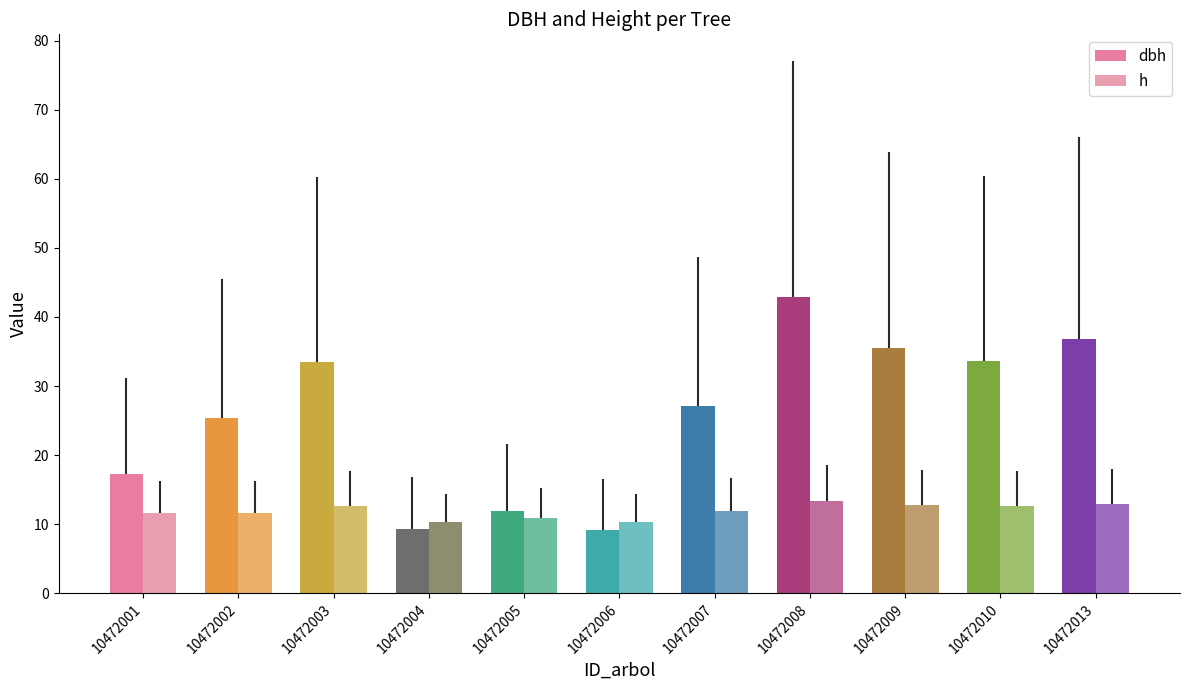

What is the value of the h bar at the 6th from the left?

10.3